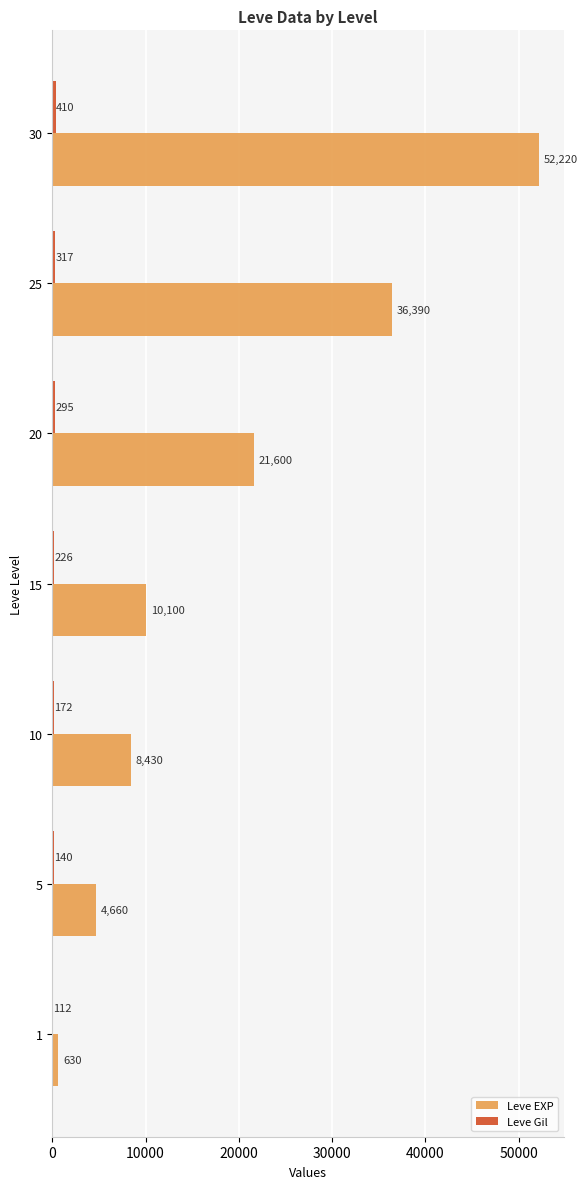

Which series changed the most between 5 and 25?

Leve EXP